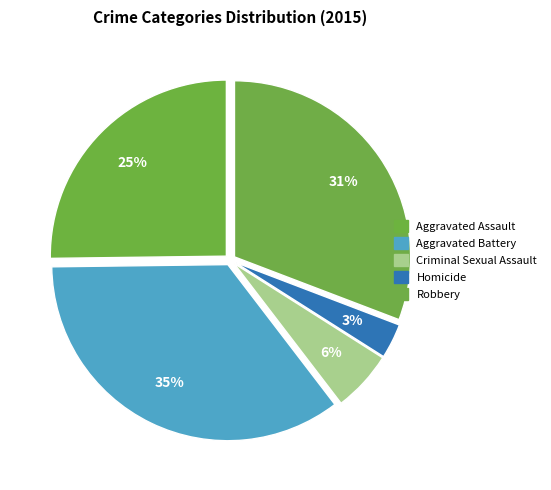

Count the number of slices in the pie.

5